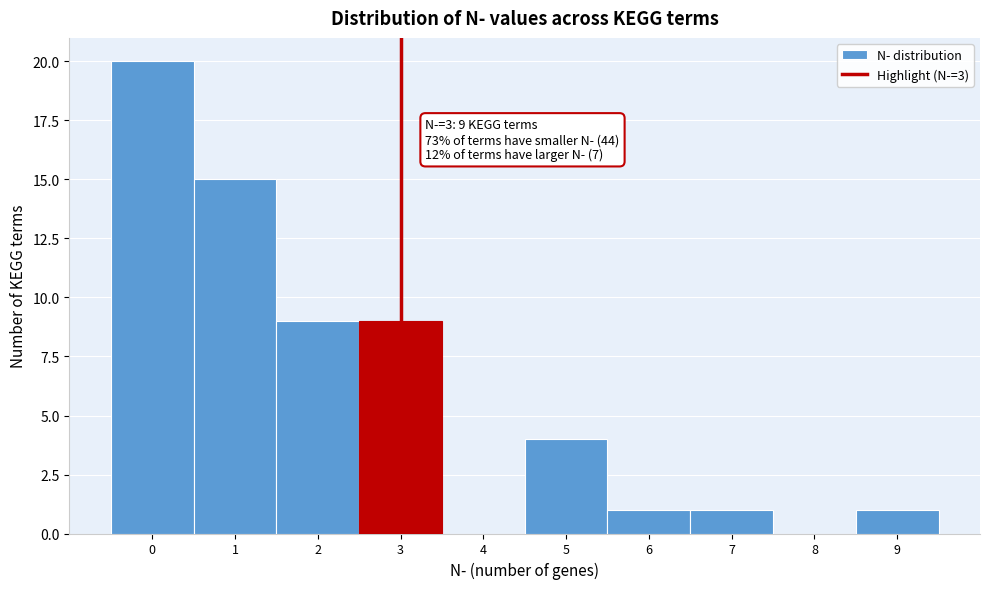

Which range on the x-axis has the tallest bar?

-0.5 to 0.5